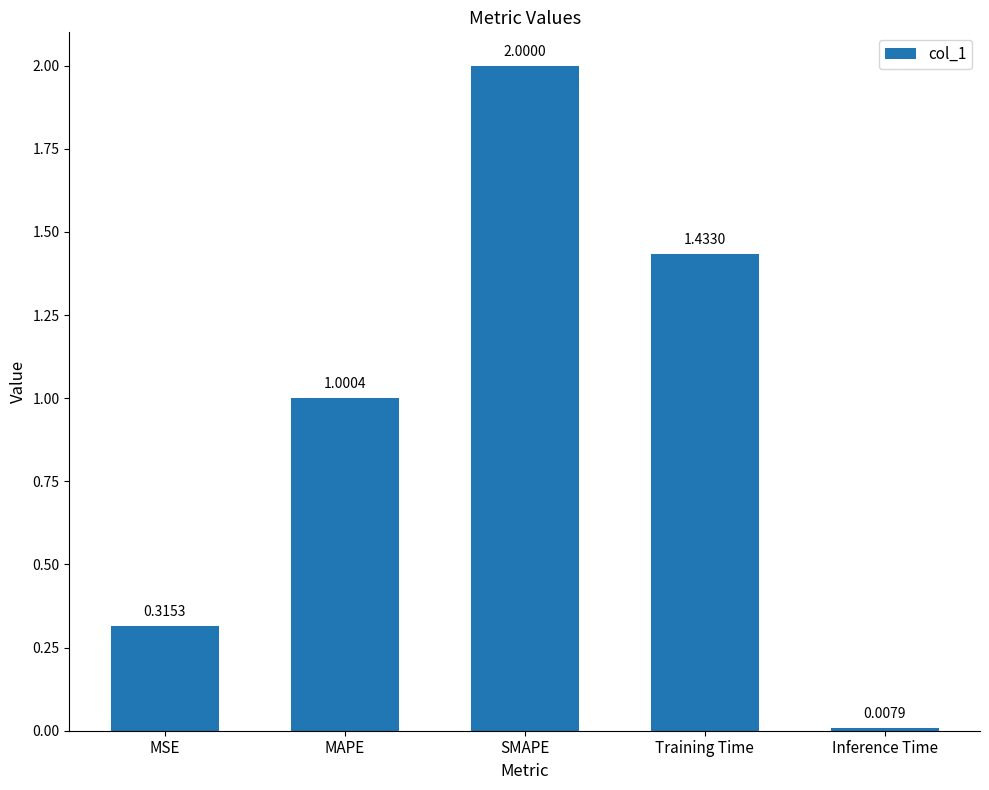

What is the sum of the values at Training Time and SMAPE?

3.4